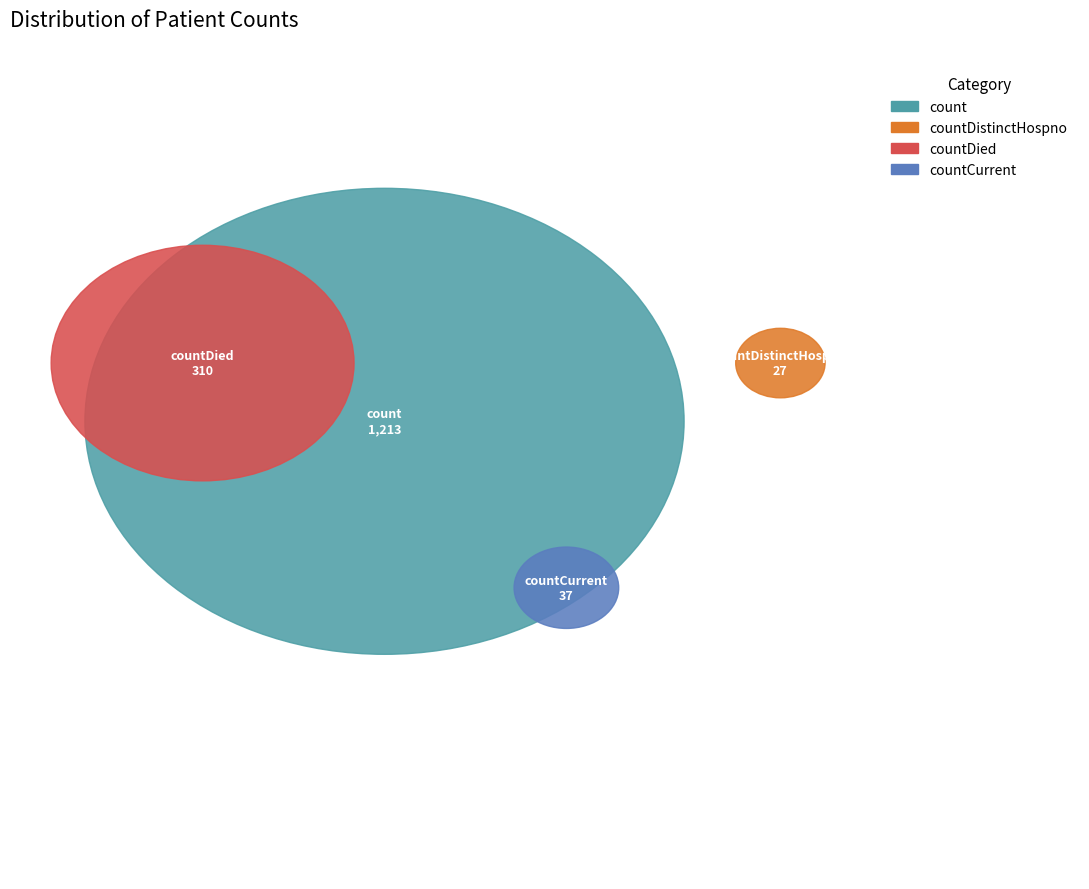

Which has a higher value, countDistinctHospno or count?

count